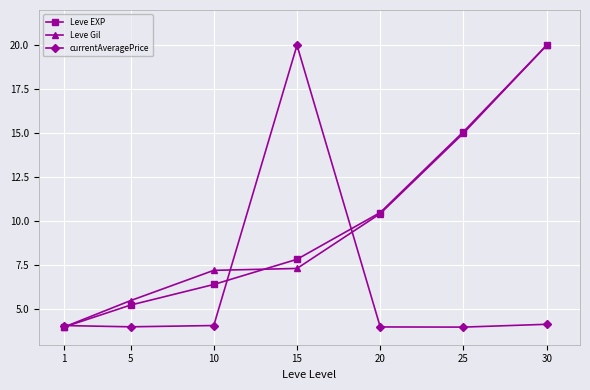

True or false: Leve Gil has a value of 7.2 at 10.

True